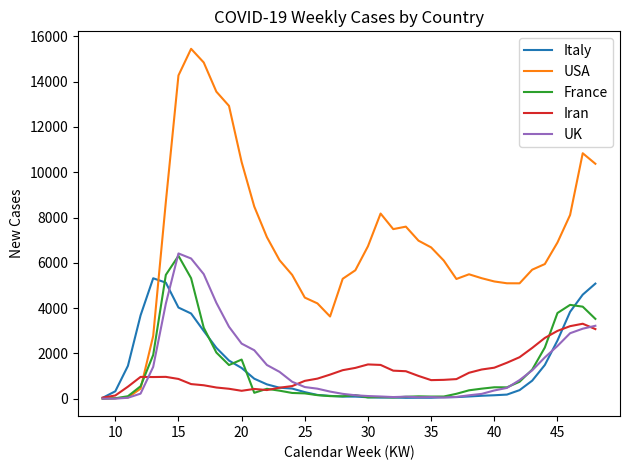

Which series has the largest total across all categories?

USA